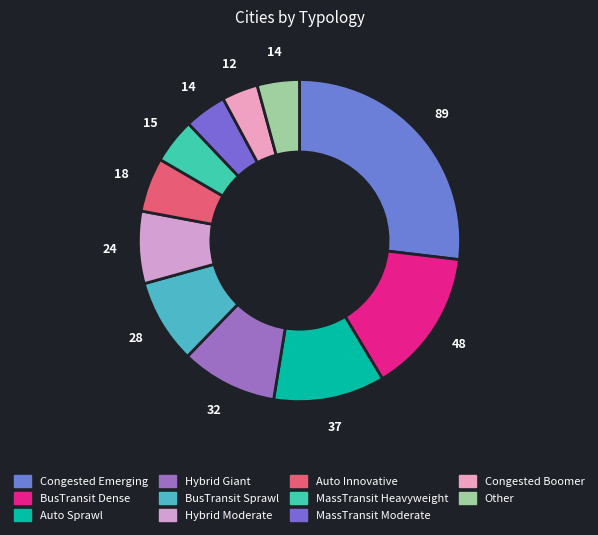

Which slice is the smallest?

Congested Boomer